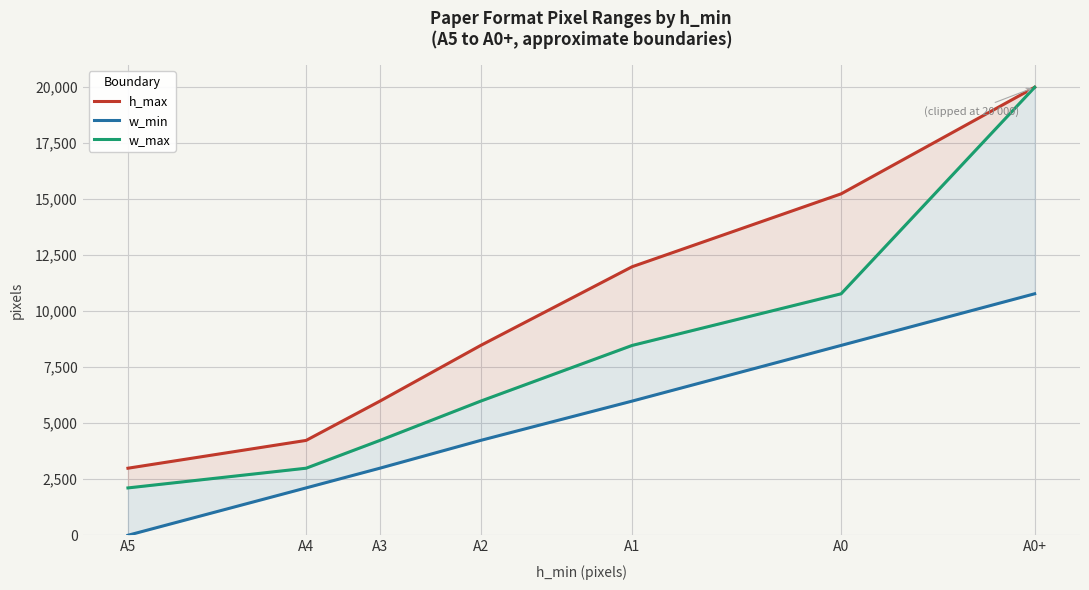

Reading right to left, extract all data points from this chart.

h_max: 20000	15242	11988	8475	5989	4235	2994
w_min: 10781	8476	5990	4236	2995	2115	0
w_max: 20000	10780	8475	5989	4235	2994	2114